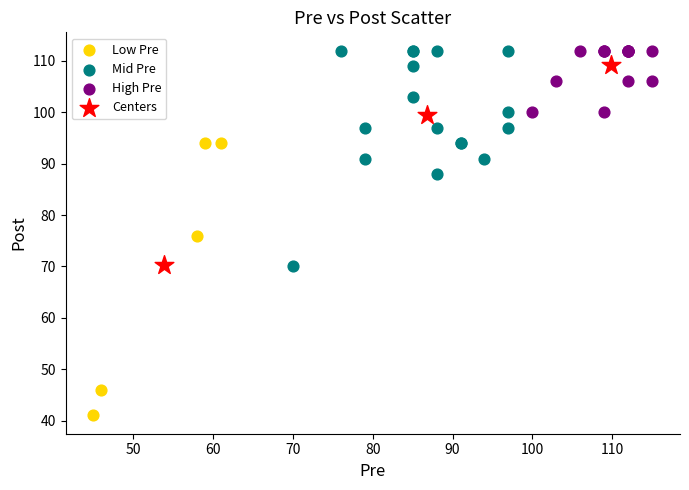

Which series contains the lowest Y value?

Low Pre